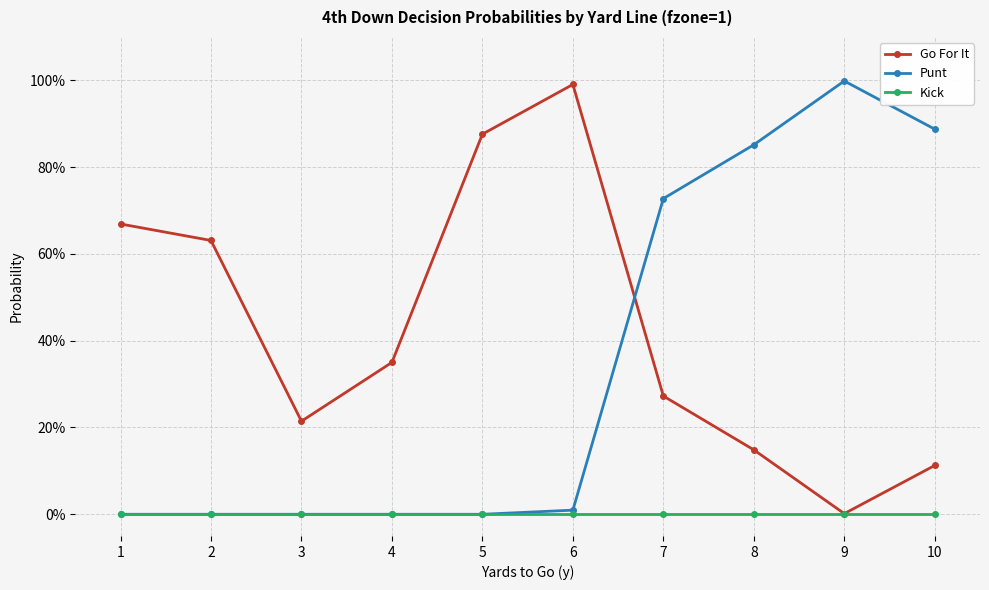

What are all the series names shown in the legend?

Go For It, Punt, Kick